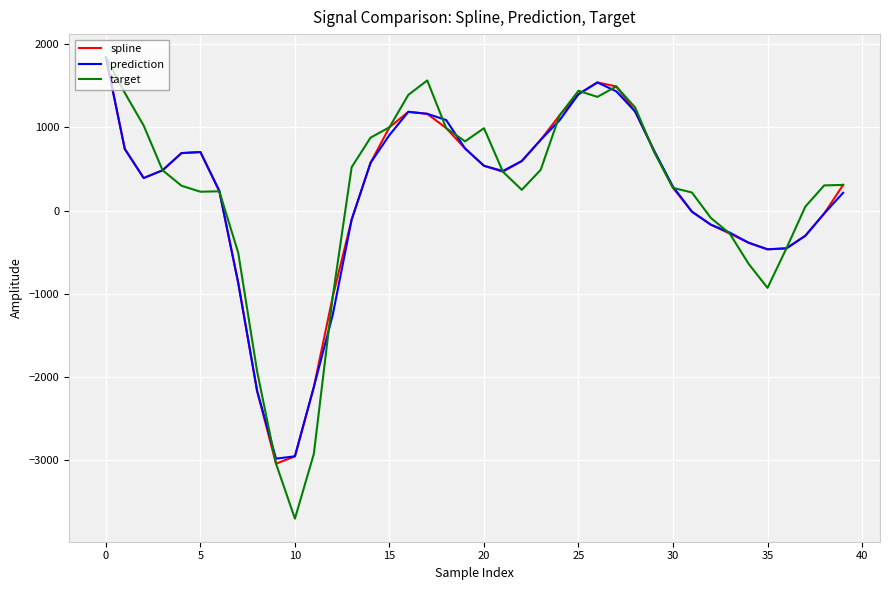

Which series has the largest range (max minus min)?

target